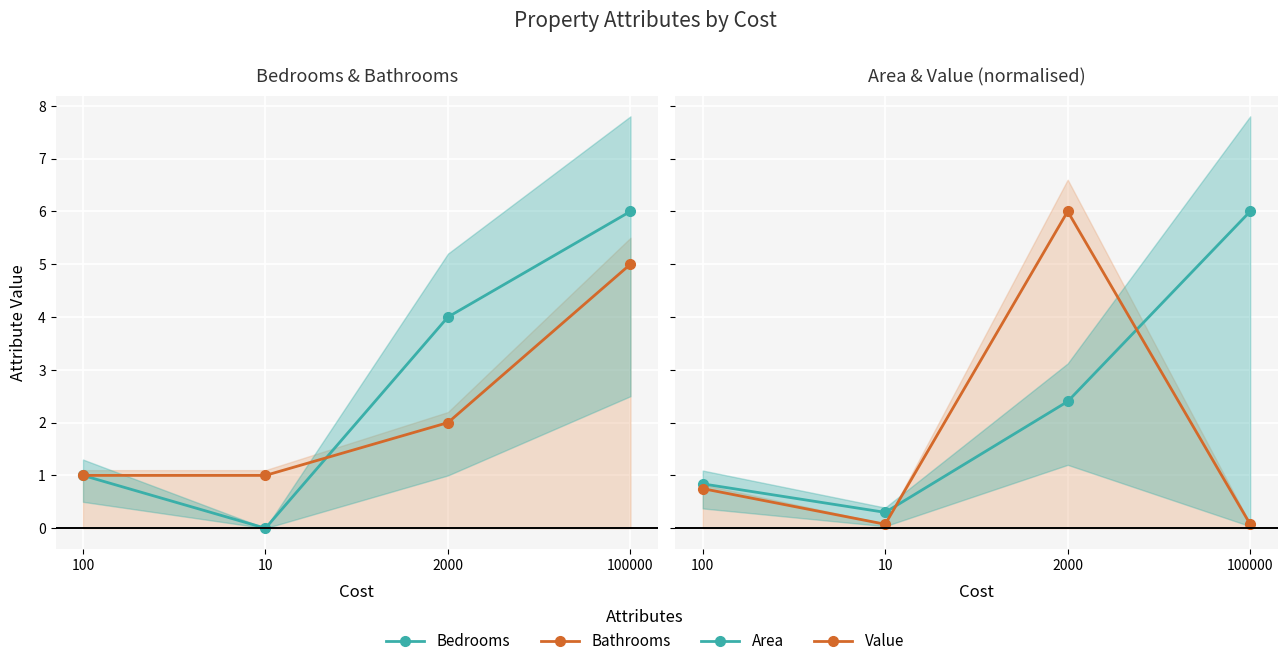

Reading left to right, transcribe all the data shown in this chart.

Bedrooms: 100=1.0	10=0.0	2000=4.0	100000=6.0
Bathrooms: 100=1.0	10=1.0	2000=2.0	100000=5.0
Area: 100=0.8	10=0.3	2000=2.4	100000=6.0
Value: 100=0.7	10=0.1	2000=6.0	100000=0.1